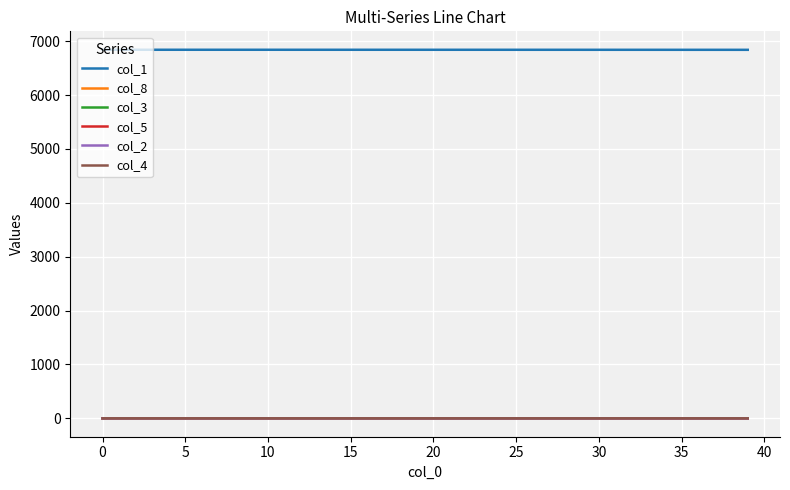

True or false: col_8 and col_1 intersect in this chart.

False